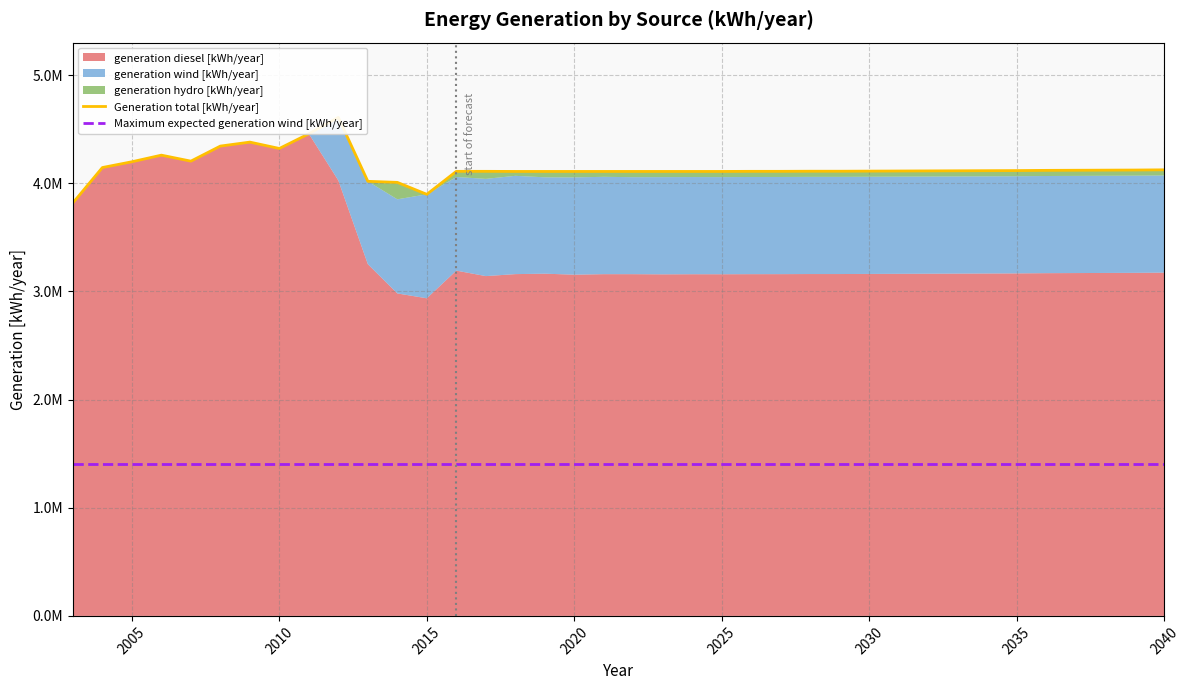

True or false: Generation total [kWh/year] and Maximum expected generation wind [kWh/year] intersect in this chart.

False